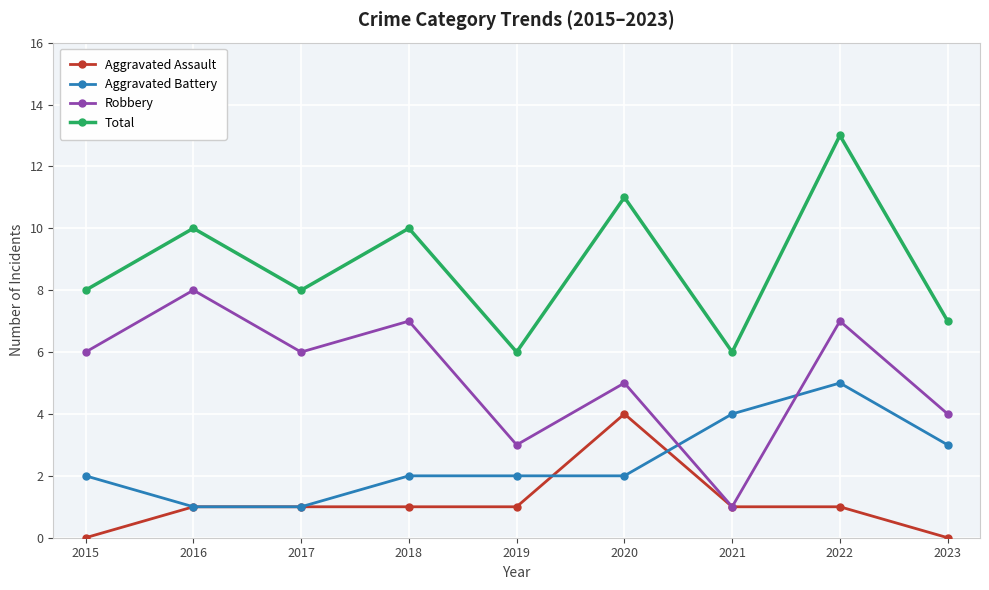

Does the chart display data point markers on the line(s)?

Yes